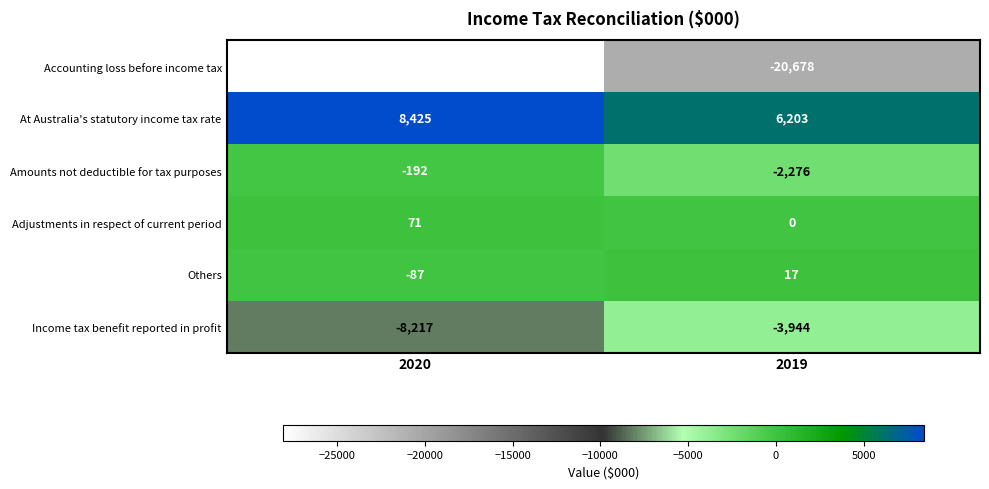

Which category has the highest value in the Amounts not deductible for tax purposes series?

2020